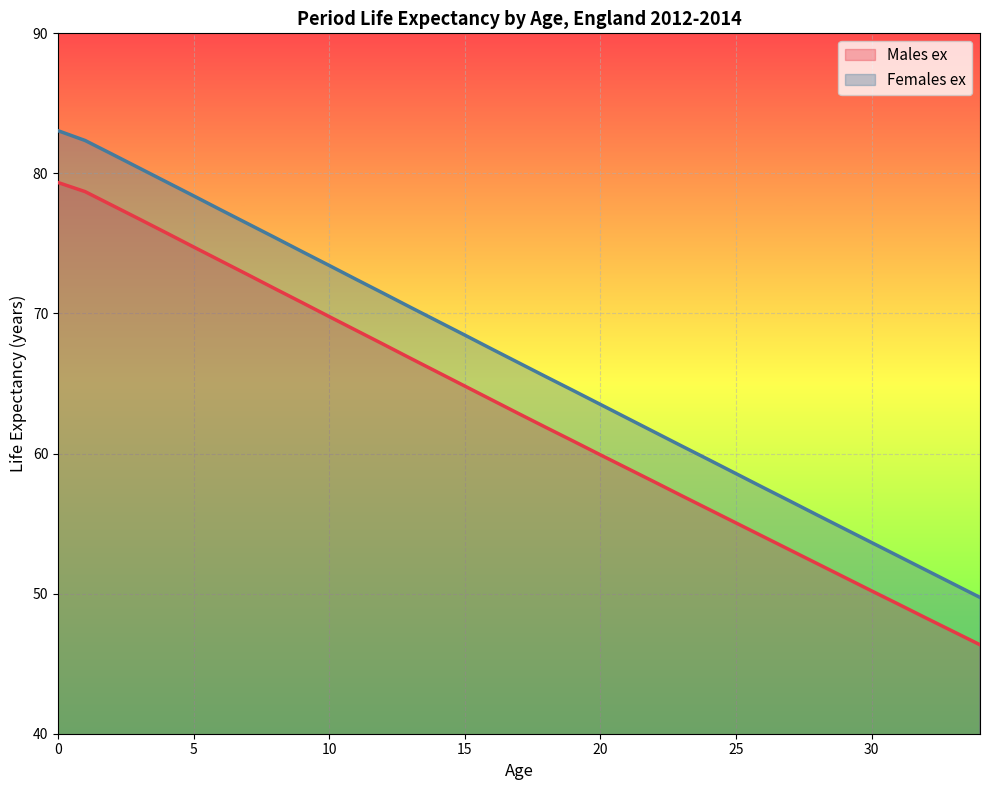

What is the difference between the highest and lowest values at 6?

3.6